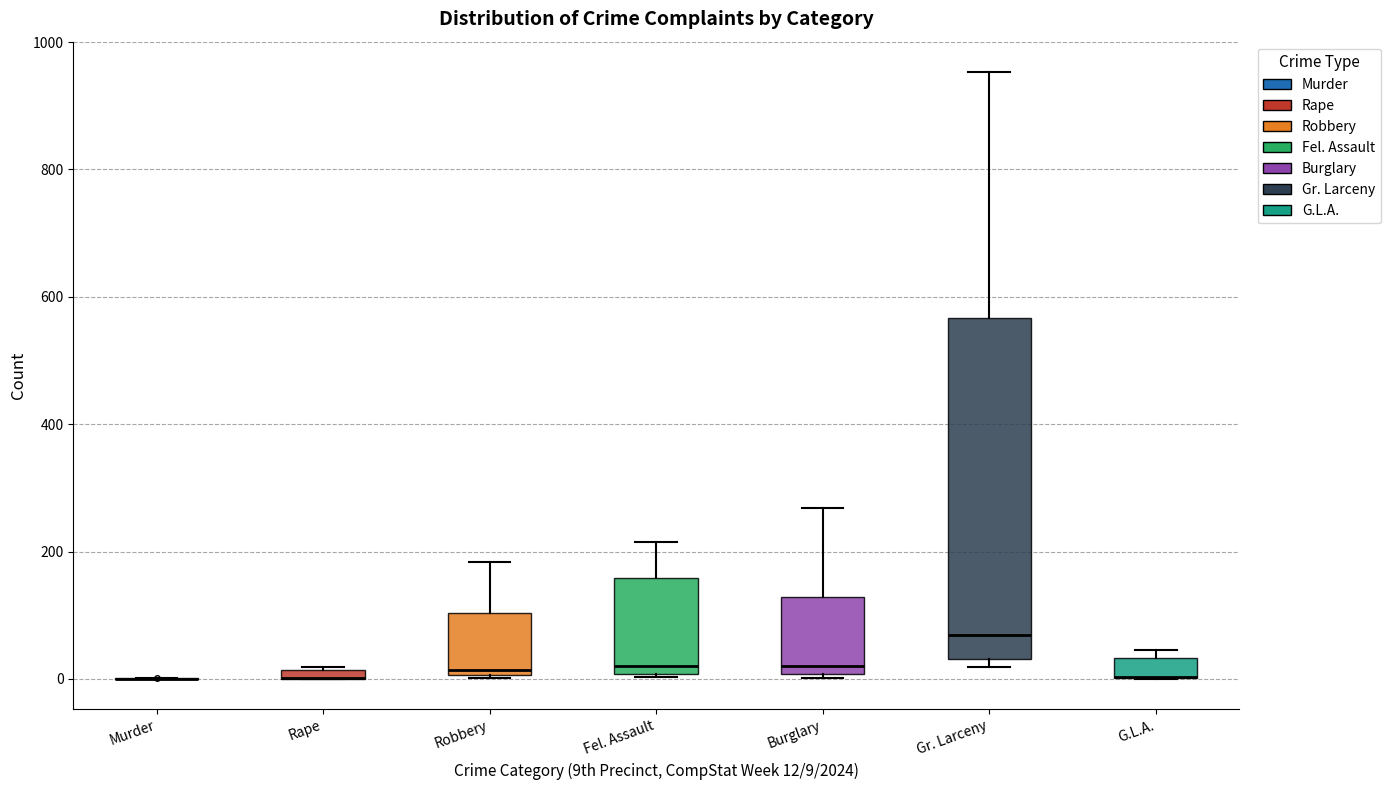

Which box is the tallest, from its lower edge to its upper edge?

Gr. Larceny